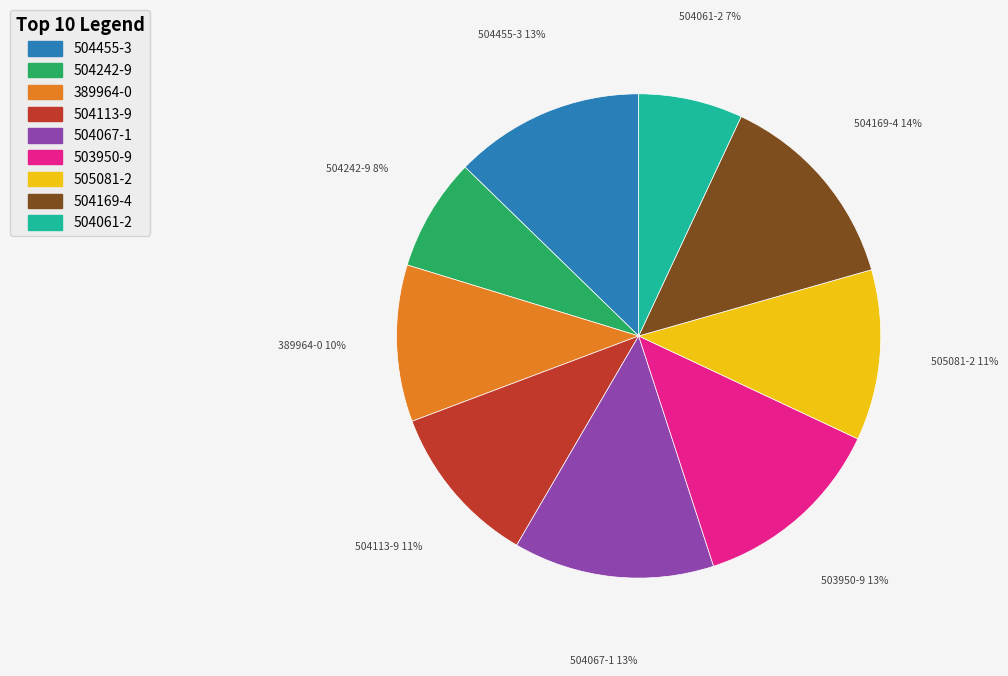

How many slices are in this pie chart?

9